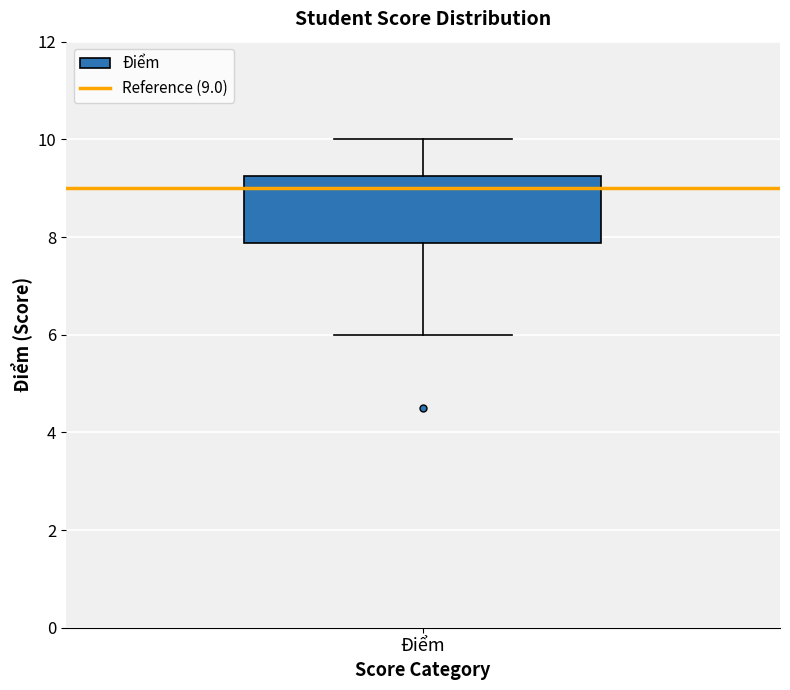

Read this box plot against the y-axis: the position of the median line, the range covered by the box, and the ends of both whiskers. The values are not printed on the chart, so give them approximately, as read against the axis.

median 9.0, box 7.8 to 9.2, whiskers 6.0 to 10.0